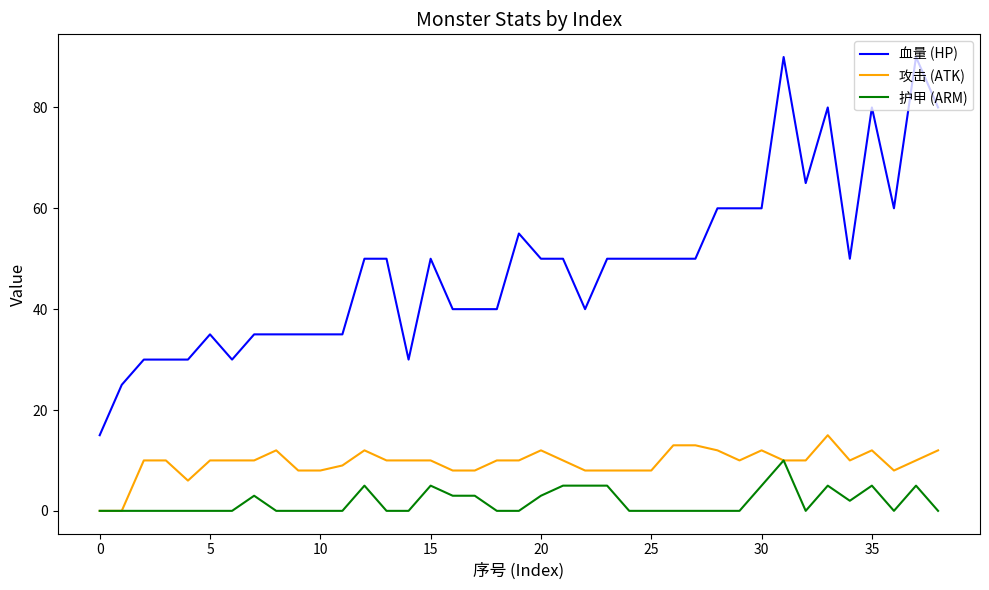

What is the highest value of the 护甲 (ARM) series?

10